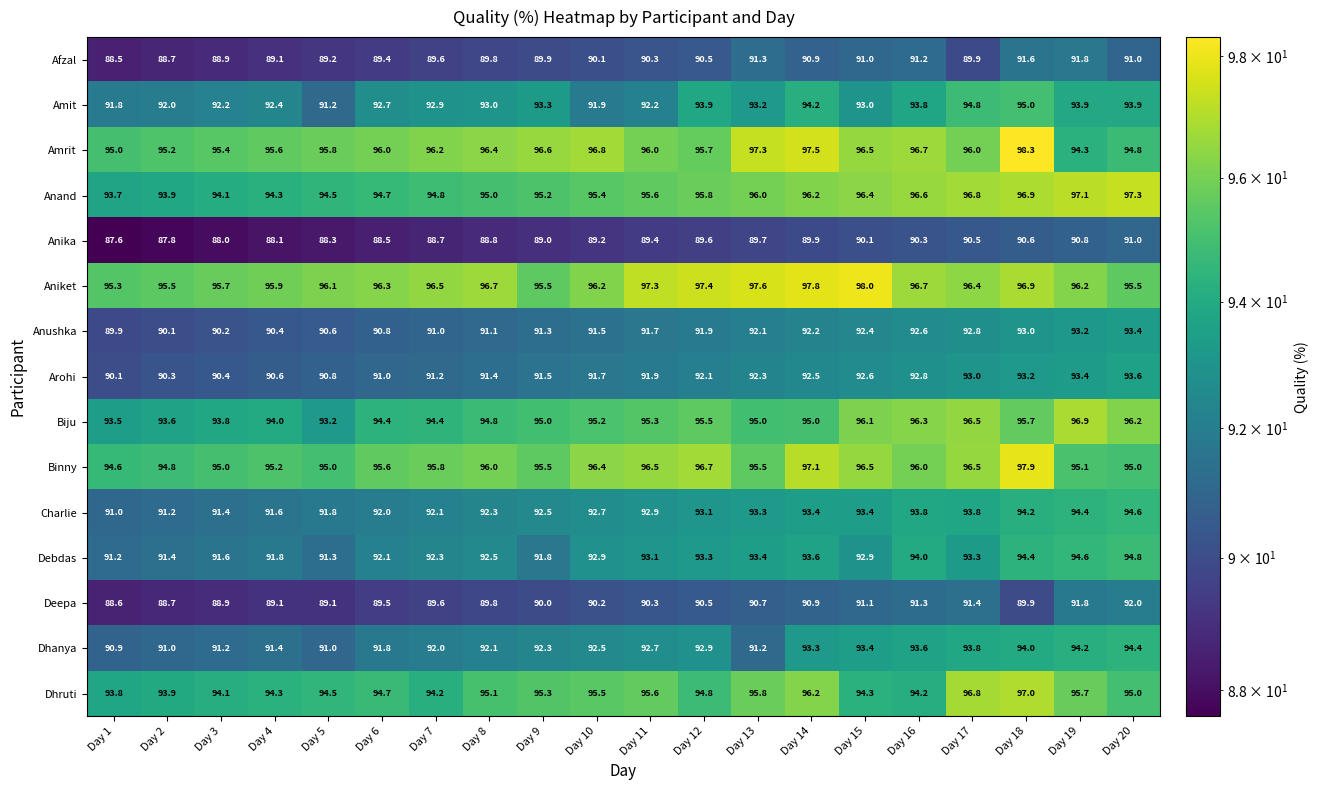

Read the Arohi value at Day 2.

90.3